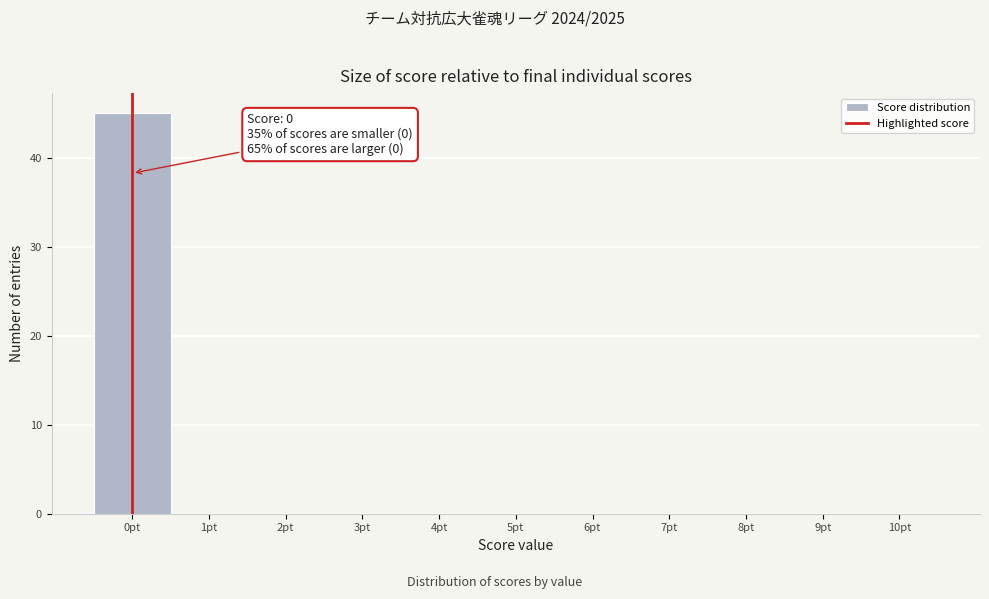

Over which range of the x-axis is the bar tallest?

-0.5 to 0.5